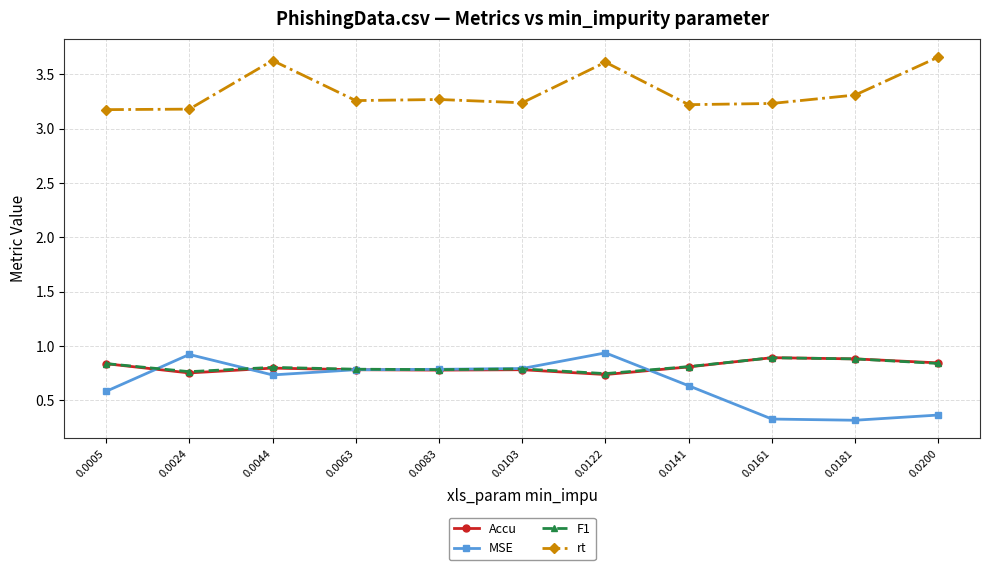

Is this an area chart (filled region under the line)?

No